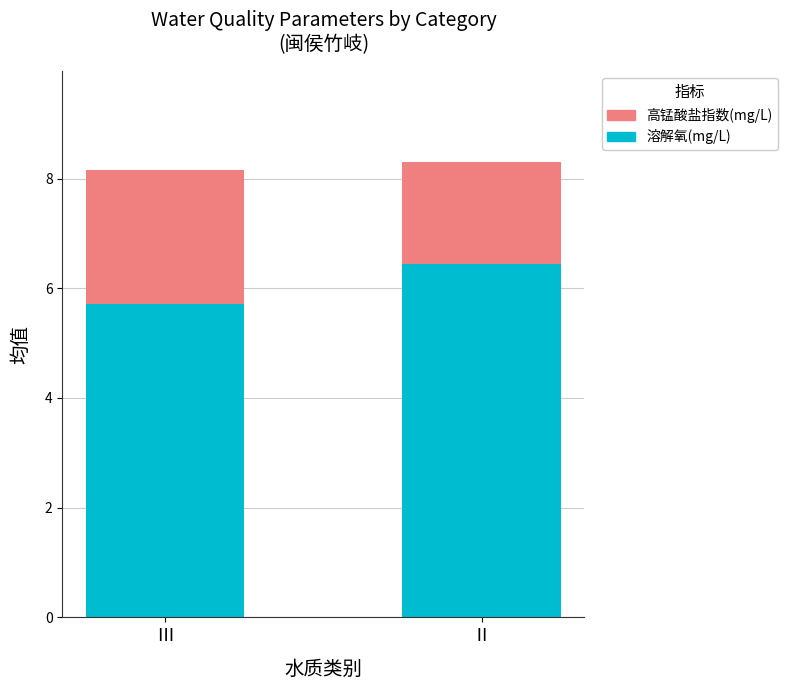

Where does the 溶解氧(mg/L) series first go above 6?

Ⅱ